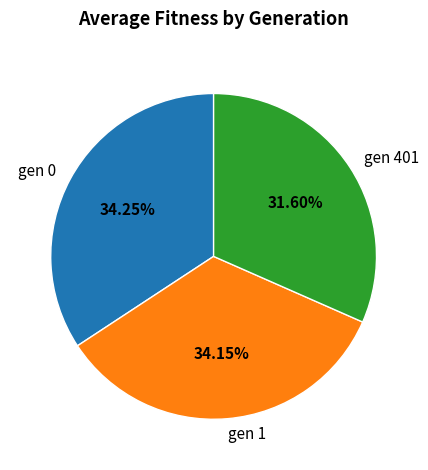

To the nearest percent, what portion does gen 1 represent?

34%